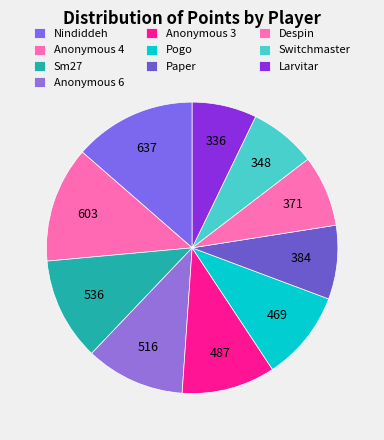

True or false: Despin accounts for 1% of the total.

False